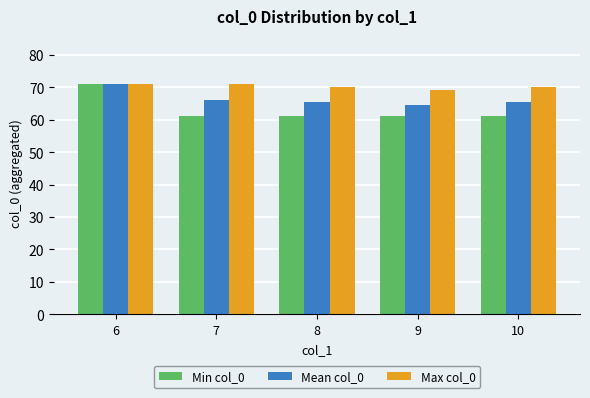

What is the spread (max minus min) of values at 8?

9.0